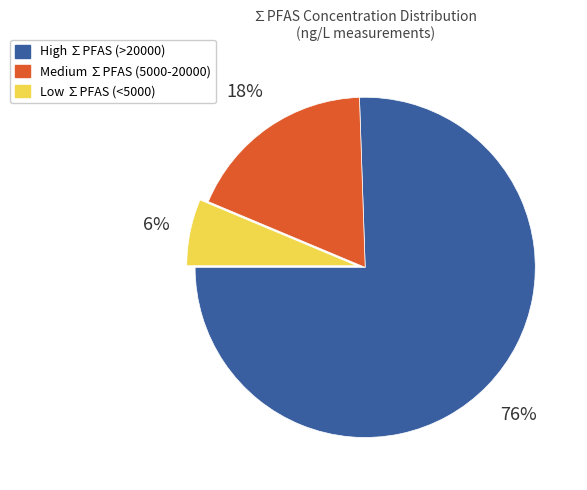

Is there any slice that represents more than half of the pie?

Yes